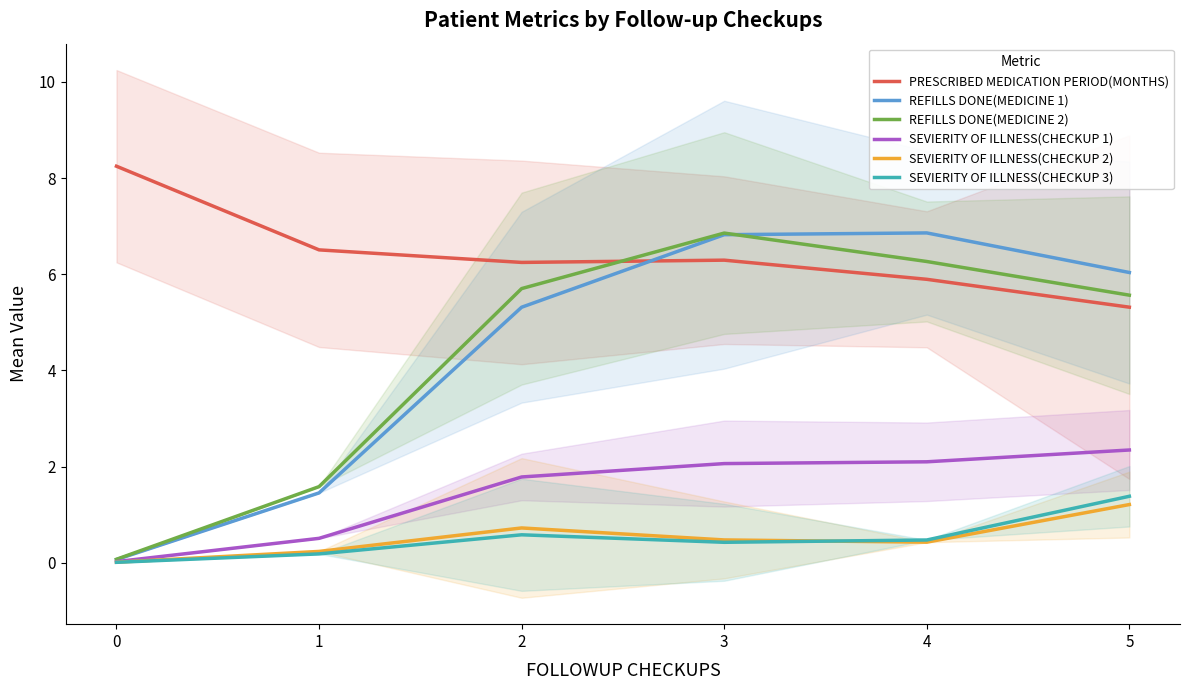

Is it true that REFILLS DONE(MEDICINE 1) equals 8.7 at 5?

False